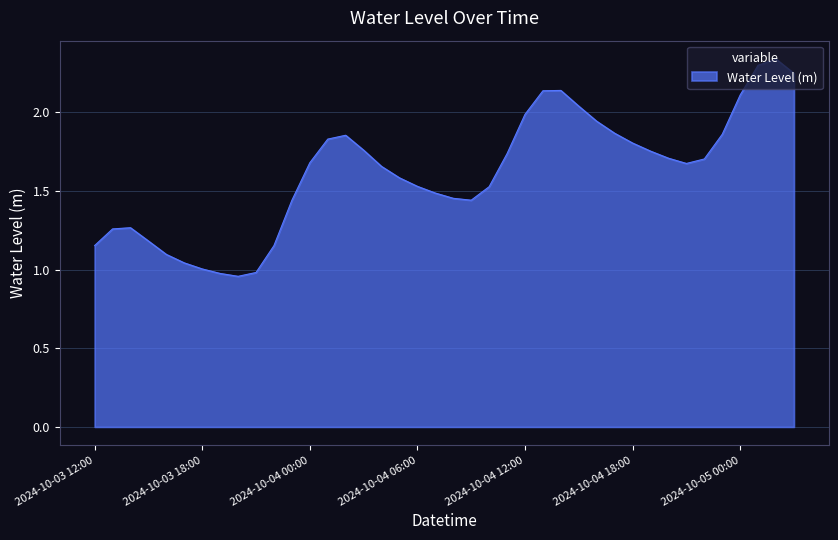

How many lines are shown in the chart?

1